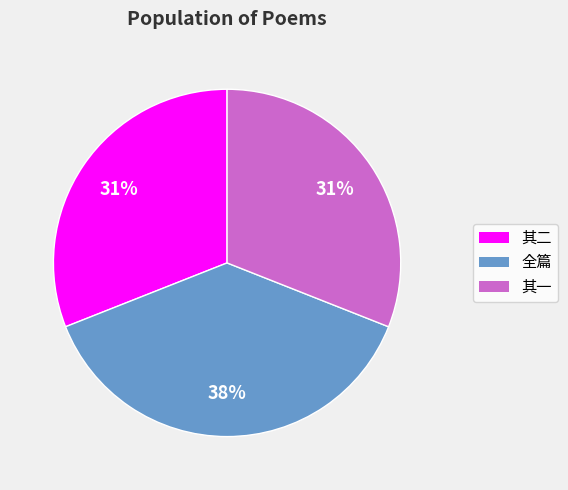

Do 其二 and 全篇 together represent more than half of the pie?

Yes